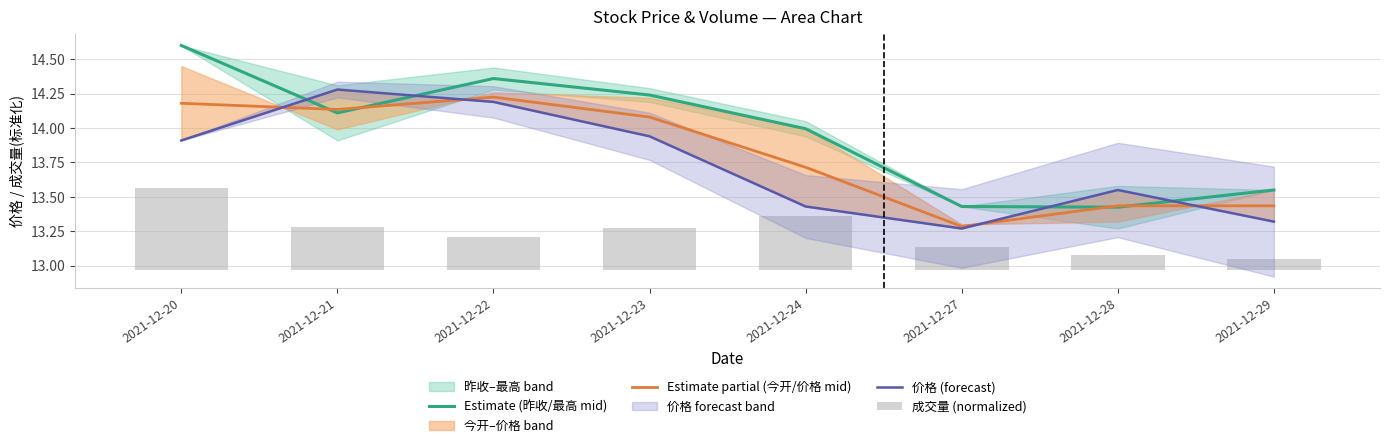

Rank the series at 2021-12-27 from highest to lowest value.

Estimate (昨收/最高 mid), Estimate partial (今开/价格 mid), 价格 (forecast), 成交量 (normalized)